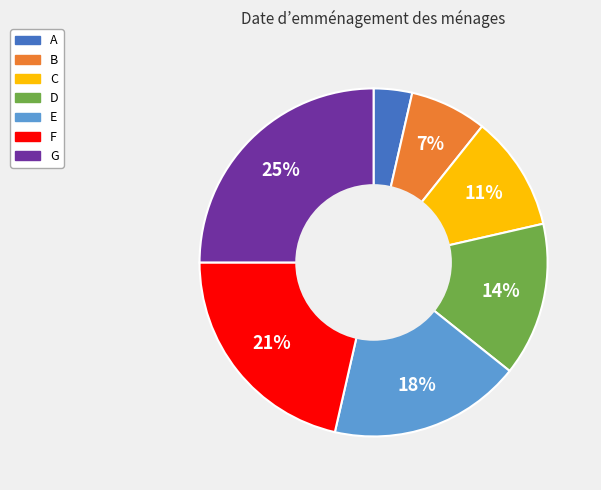

Combined, do G and F account for over 50%?

No